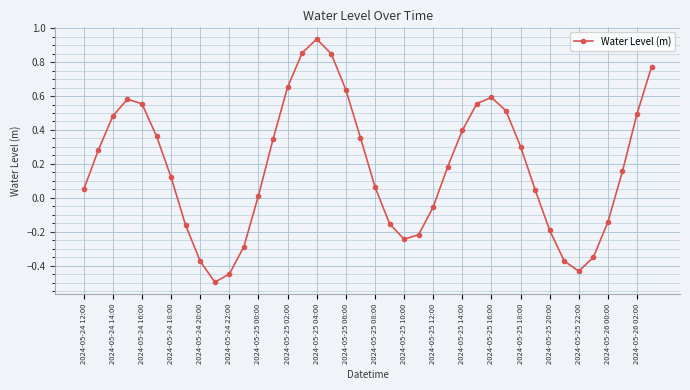

What is the minimum value shown in the chart?

-0.5